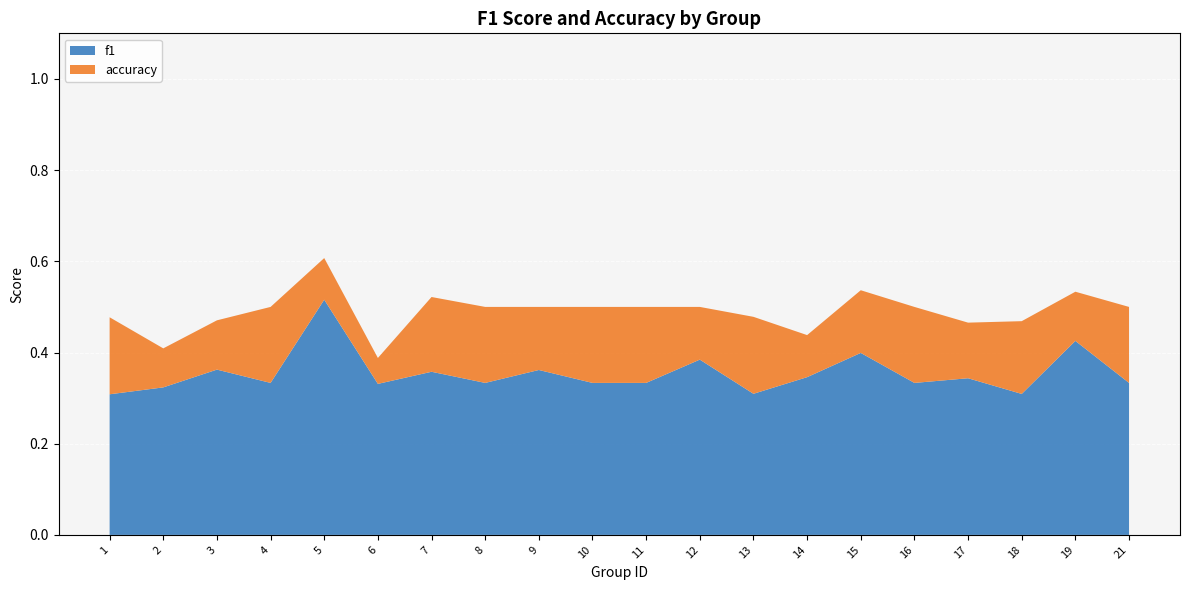

Which has a higher value, 15 or 13?

15